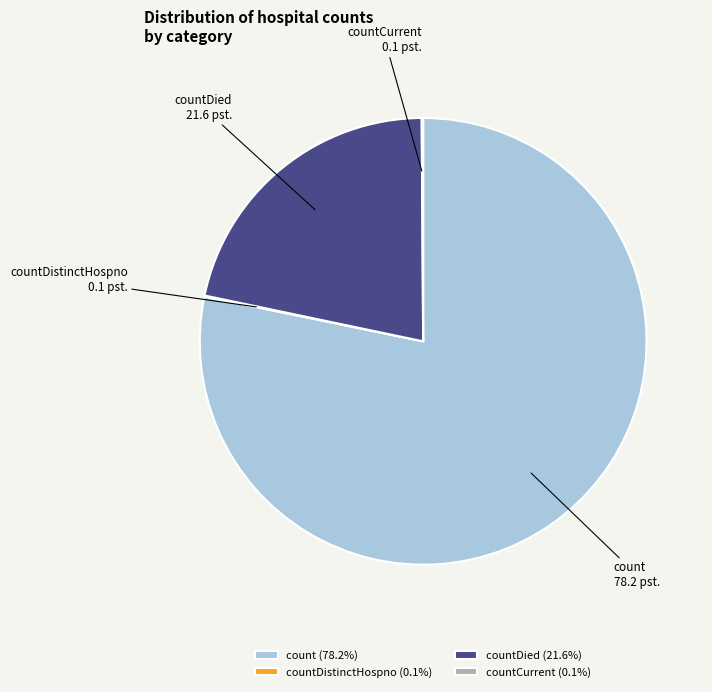

Is there any slice that represents more than half of the pie?

Yes